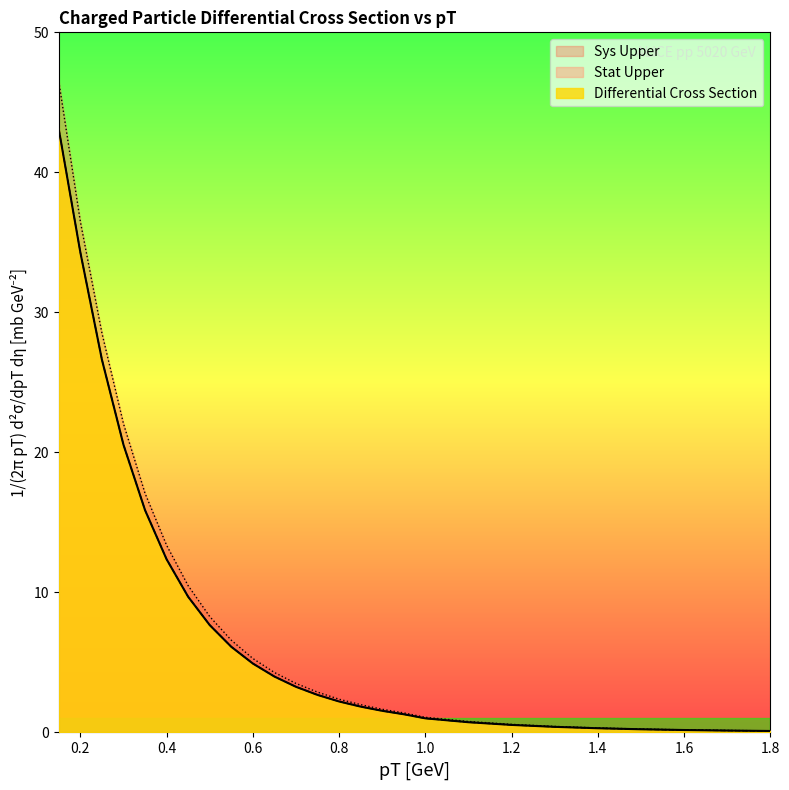

Reading right to left, what are all the values shown in this chart?

Differential Cross Section: 1.8=0.1	1.7=0.1	1.6=0.2	1.5=0.2	1.4=0.3	1.3=0.4	1.2=0.5	1.1=0.7	1.0=1.0	0.95=1.3	0.9=1.5	0.85=1.8	0.8=2.2	0.75=2.7	0.7=3.3	0.65=4.0	0.6=4.9	0.55=6.1	0.5=7.7	0.45=9.7	0.4=12.4	0.35=15.9	0.3=20.6	0.25=26.6	0.2=34.3	0.15=43.1
Stat Upper: 1.8=0.1	1.7=0.1	1.6=0.2	1.5=0.2	1.4=0.3	1.3=0.4	1.2=0.5	1.1=0.7	1.0=1.0	0.95=1.3	0.9=1.5	0.85=1.8	0.8=2.2	0.75=2.7	0.7=3.3	0.65=4.0	0.6=4.9	0.55=6.1	0.5=7.7	0.45=9.7	0.4=12.4	0.35=15.9	0.3=20.6	0.25=26.6	0.2=34.3	0.15=43.1
Sys Upper: 1.8=0.1	1.7=0.1	1.6=0.2	1.5=0.2	1.4=0.3	1.3=0.4	1.2=0.6	1.1=0.8	1.0=1.1	0.95=1.4	0.9=1.7	0.85=2.0	0.8=2.4	0.75=2.9	0.7=3.5	0.65=4.3	0.6=5.3	0.55=6.6	0.5=8.3	0.45=10.5	0.4=13.4	0.35=17.1	0.3=22.1	0.25=28.5	0.2=36.5	0.15=46.5